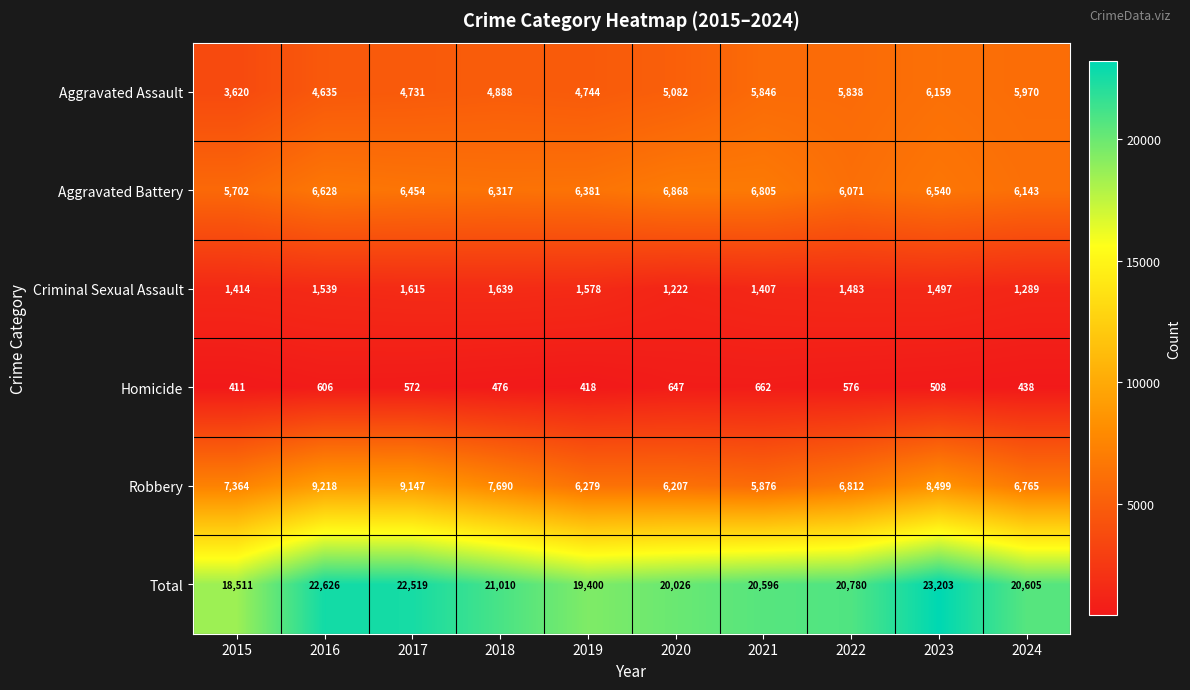

What is the spread (max minus min) of values at 2016?

22020